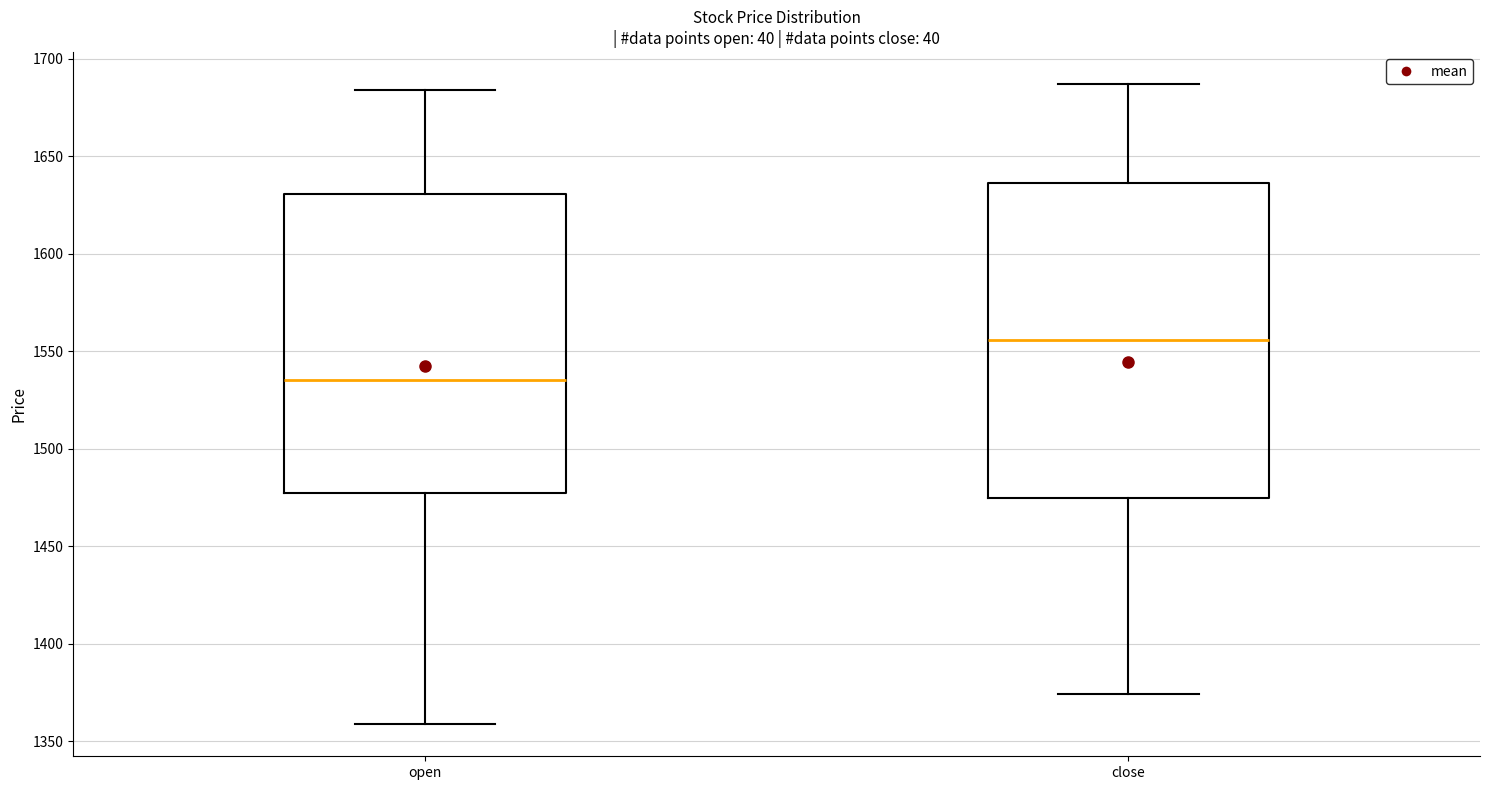

Which box is the tallest, from its lower edge to its upper edge?

close